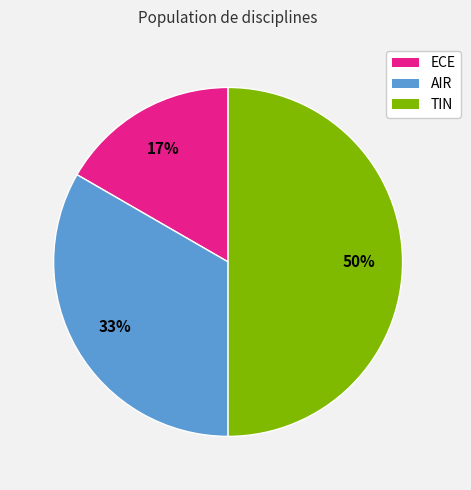

To the nearest percent, what is the difference between the largest and smallest slice percentages?

33%